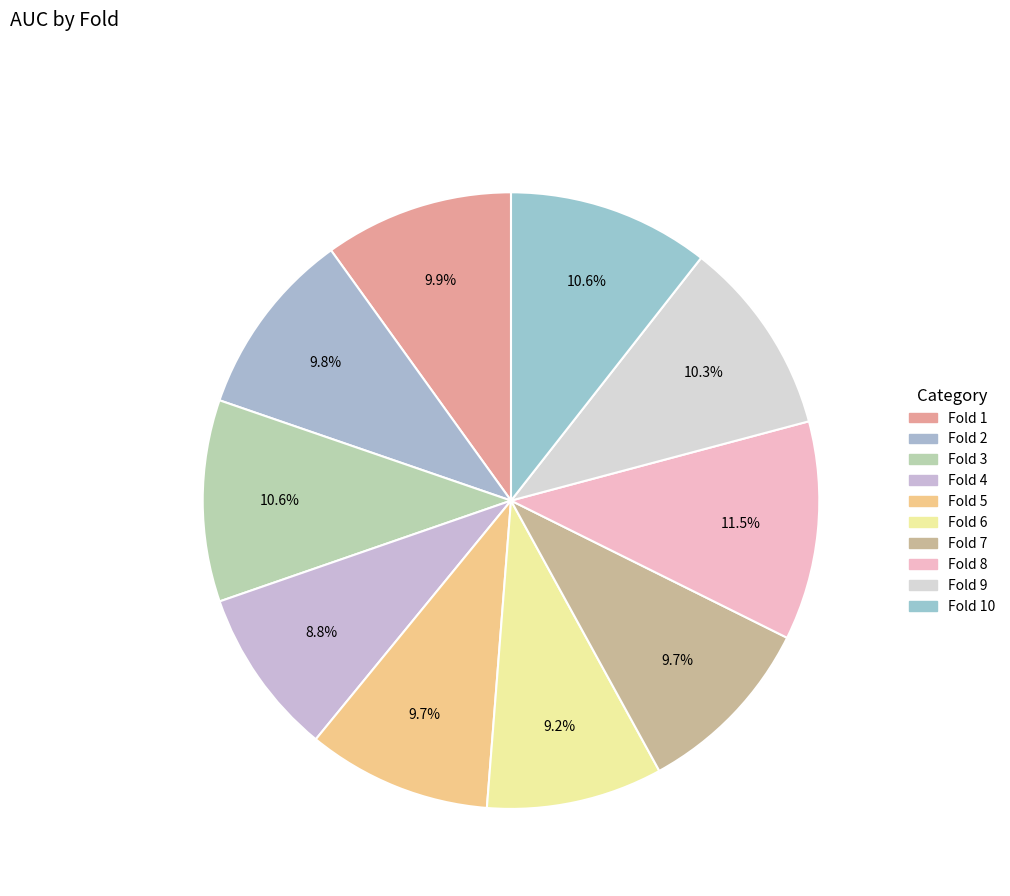

Which slice is the largest?

Fold 8